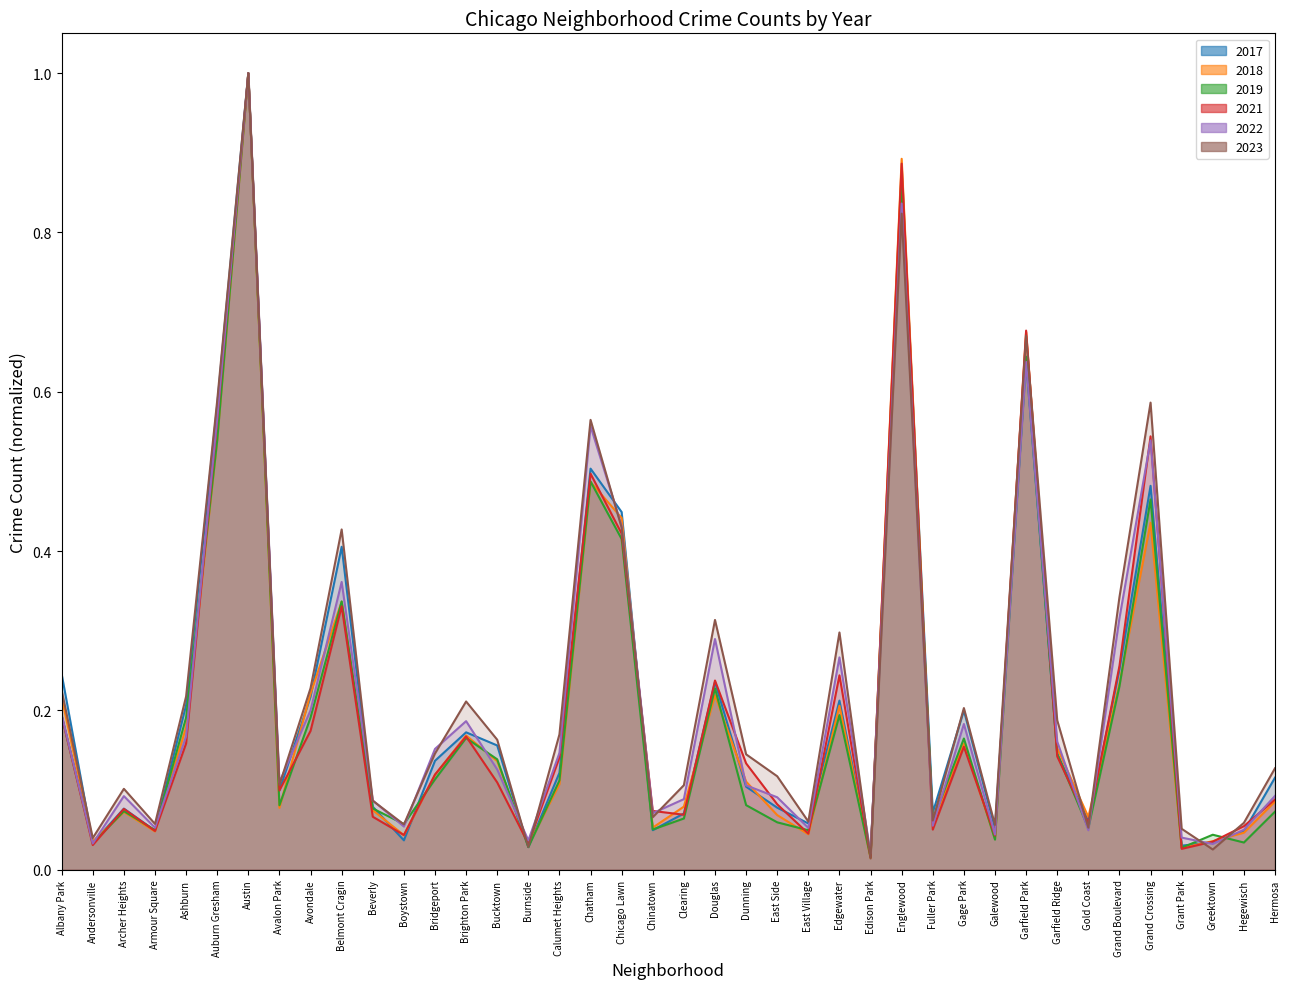

What are all the series names shown in the legend?

2019, 2022, 2017, 2018, 2021, 2023